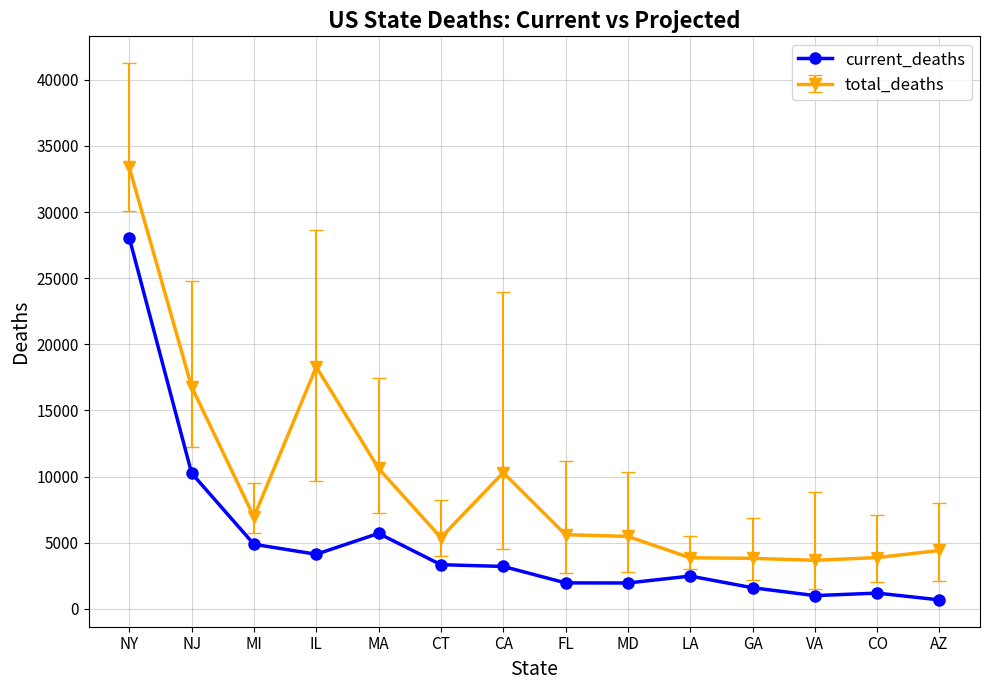

True or false: total_deaths and current_deaths cross at least once.

False